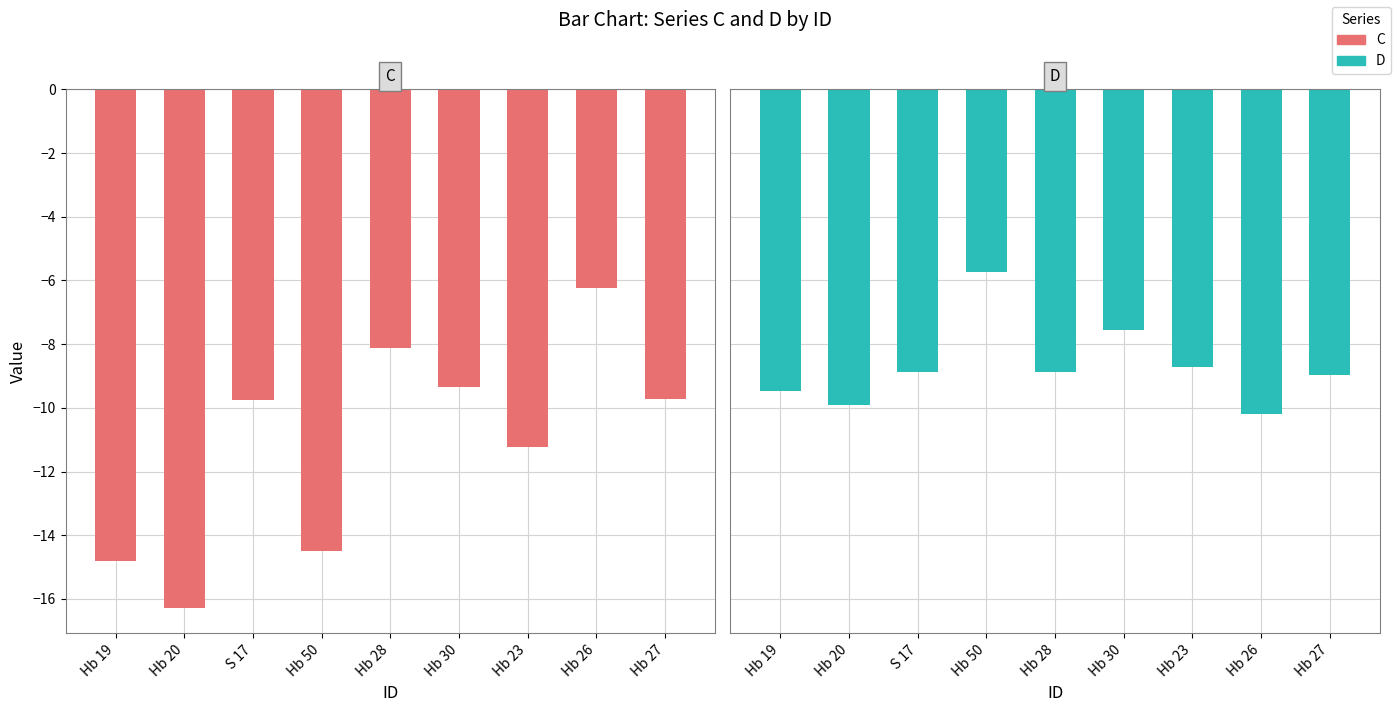

What is the label of the 7th bar from the right?

S 17